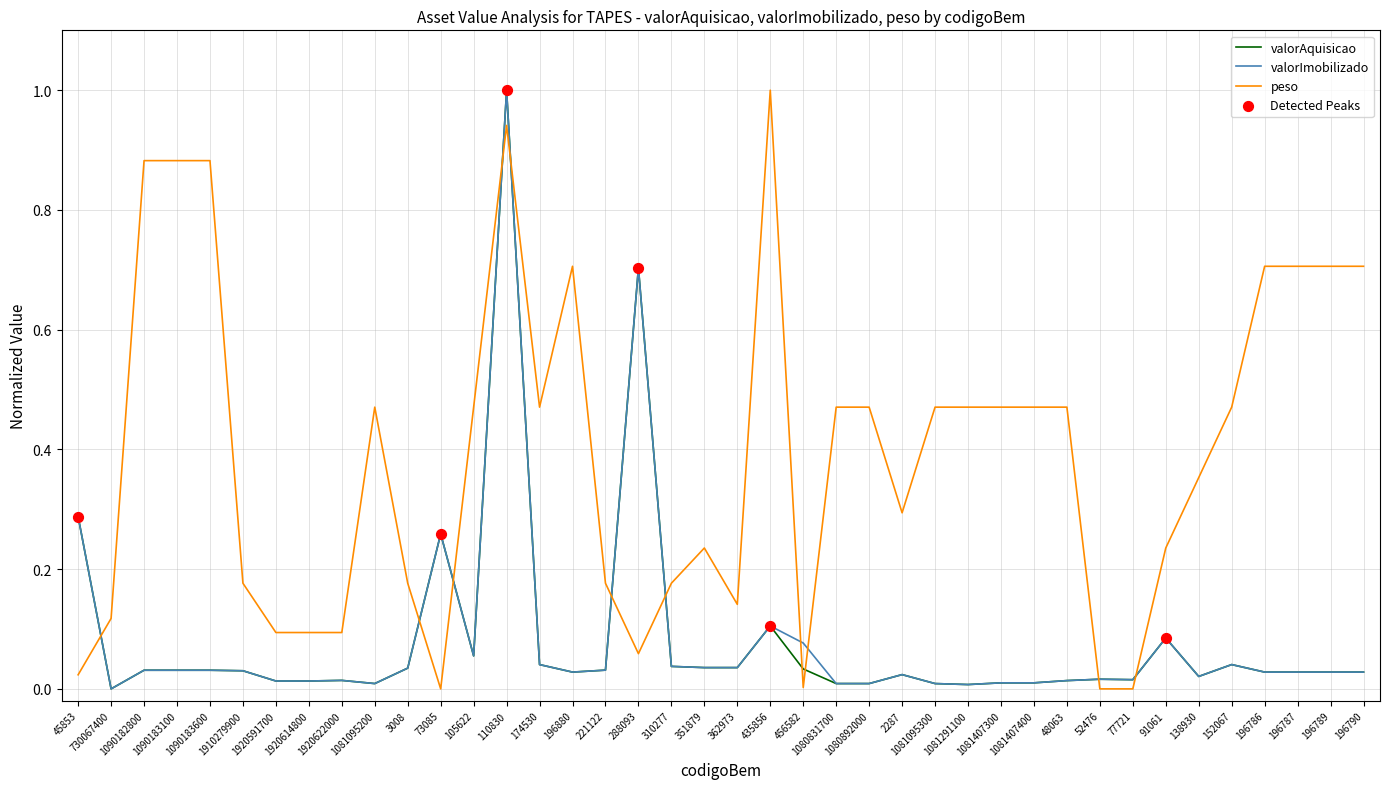

Between 196880 and 221122, which series saw the biggest shift?

peso